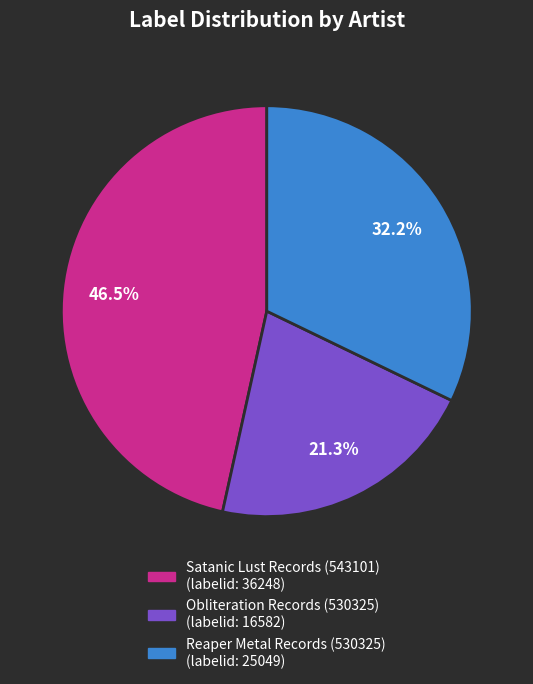

Is there a majority slice in this chart?

No